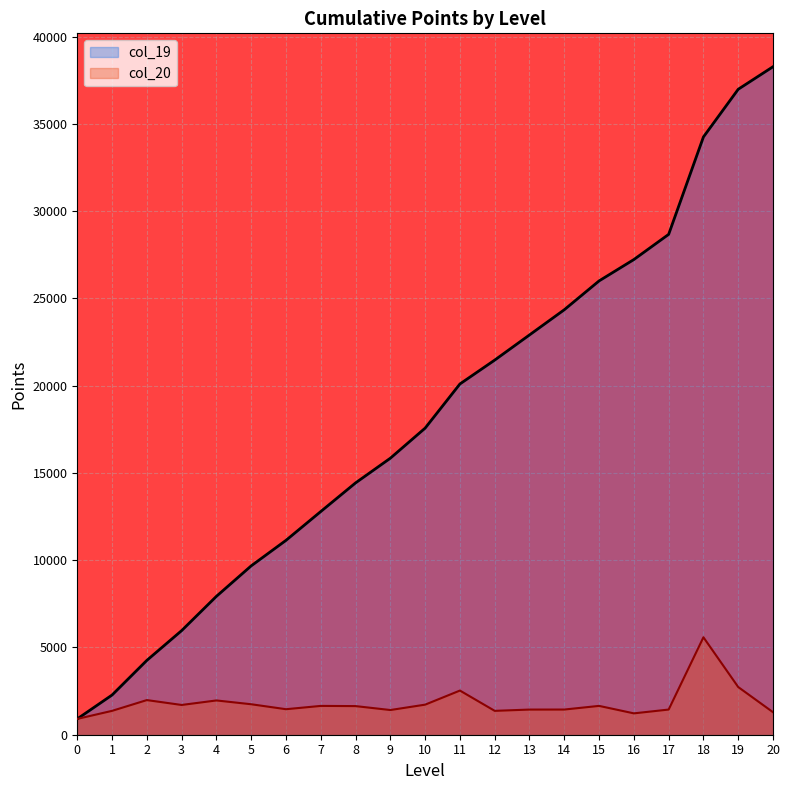

What is the sum of the col_20 values at 18 and 2?

7567